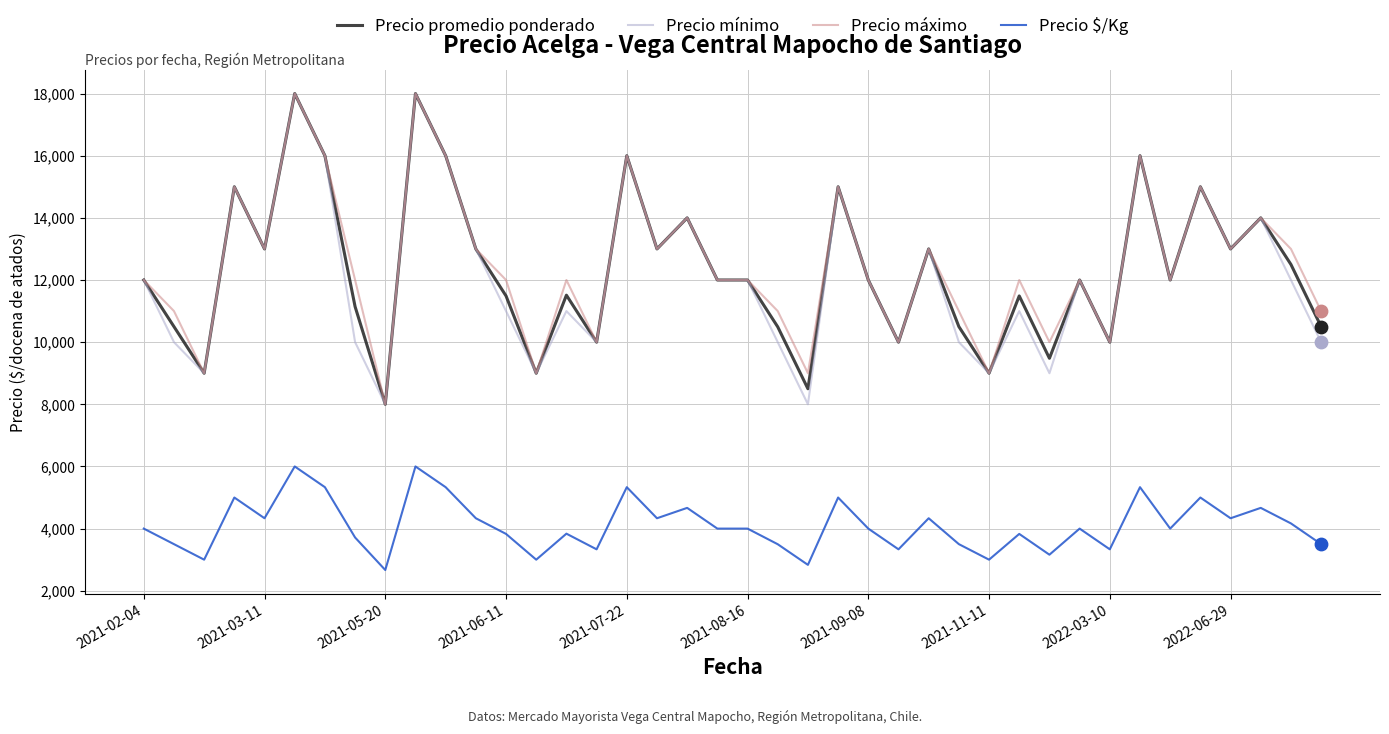

True or false: Precio $/Kg and Precio promedio ponderado intersect in this chart.

False